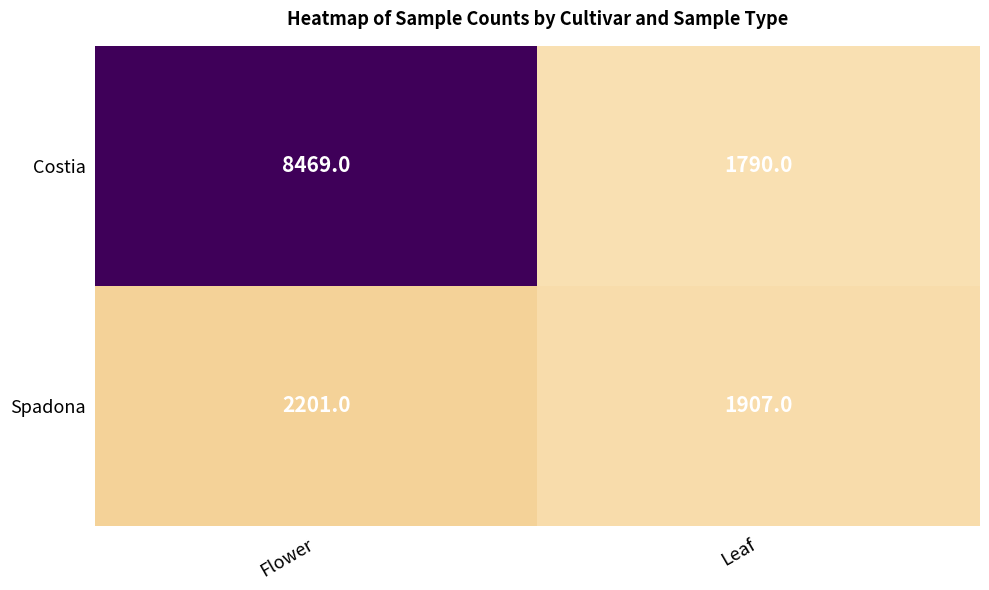

True or false: Costia has a value of 3010 at Leaf.

False